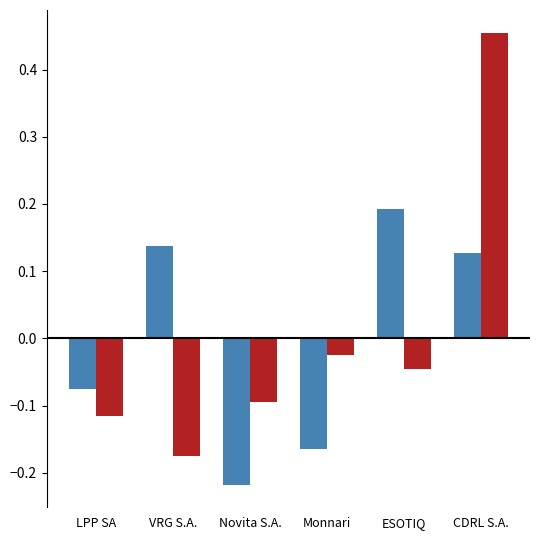

What is the label of the 6th bar from the right?

LPP SA